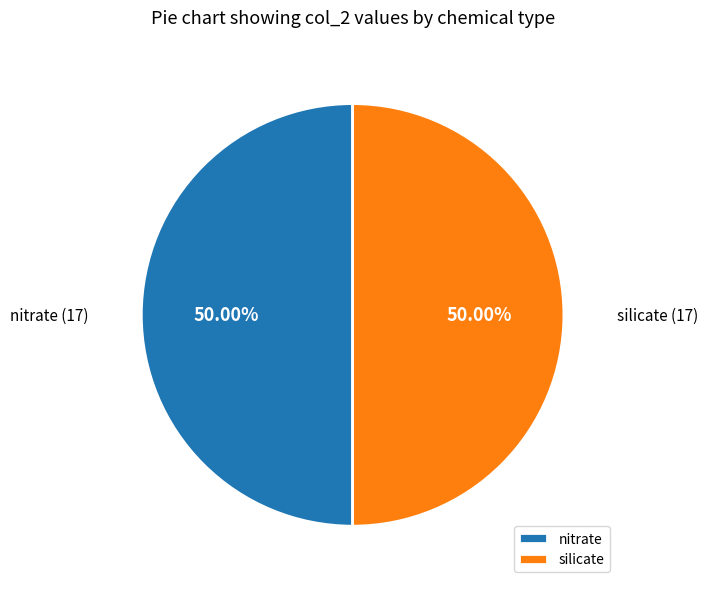

Do silicate and nitrate together represent more than half of the pie?

Yes